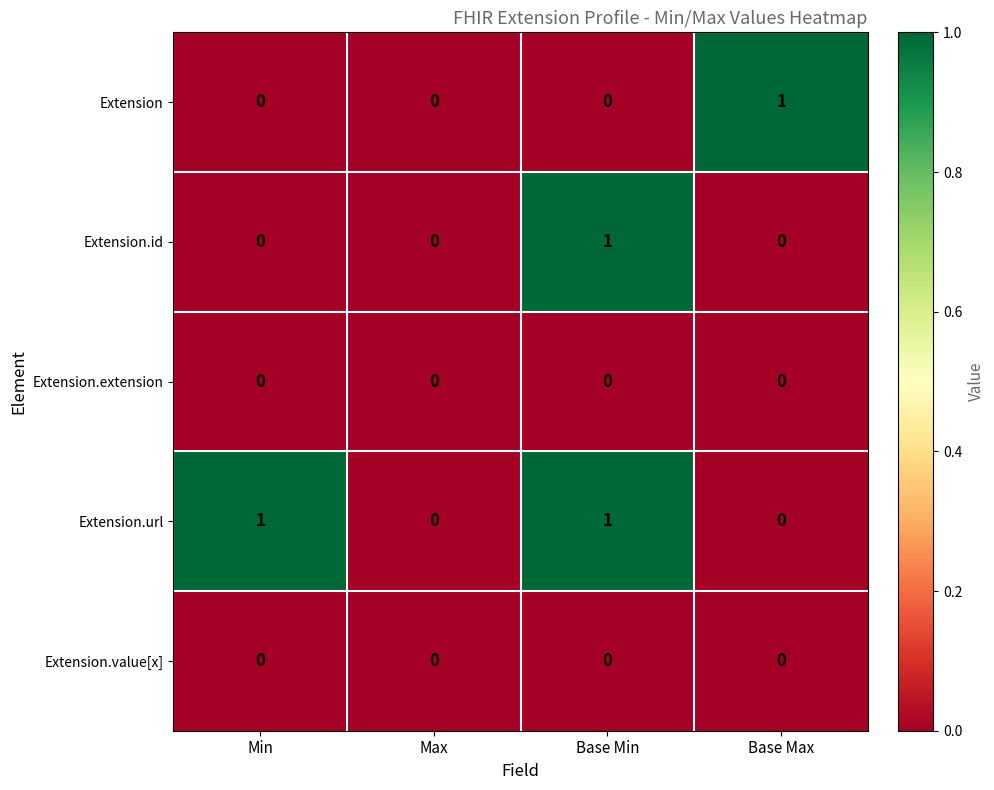

The value of Extension.url at Min is 1. True or false?

True